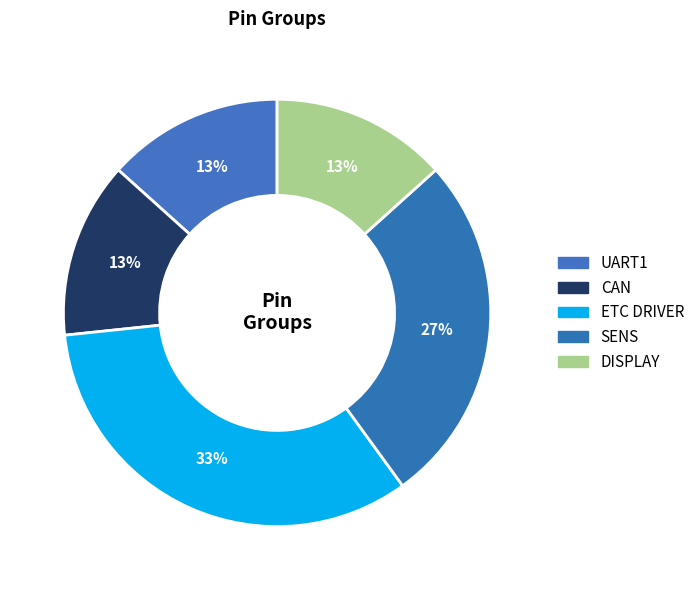

Count the number of slices in the pie.

5